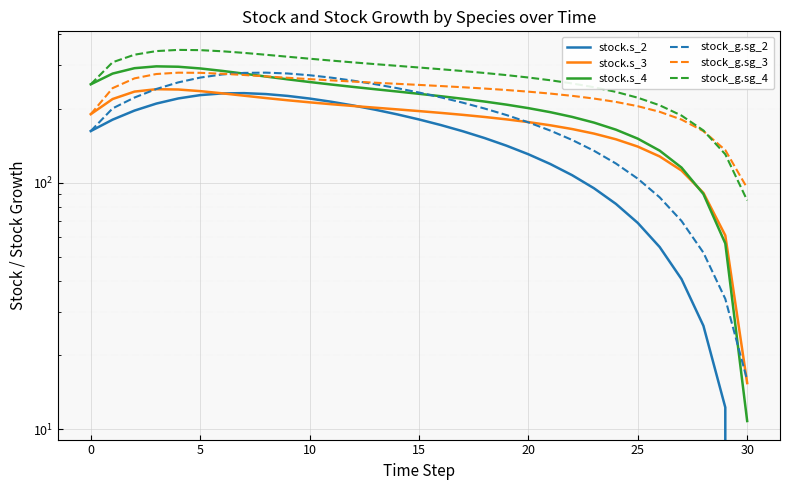

What value does the stock.s_4 series have at 26?

135.0